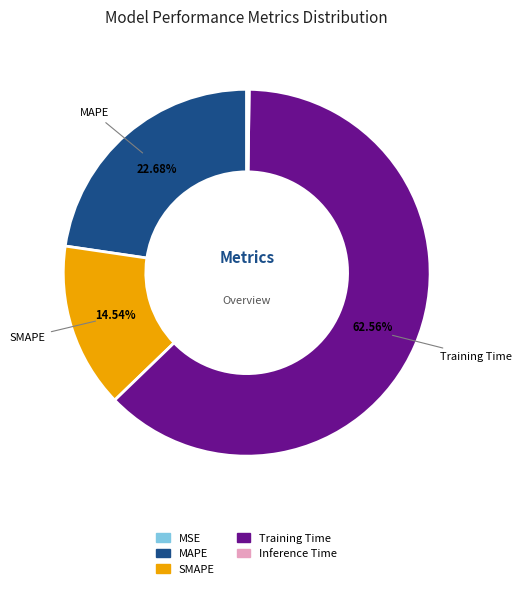

Do SMAPE and Training Time together represent more than half of the pie?

Yes